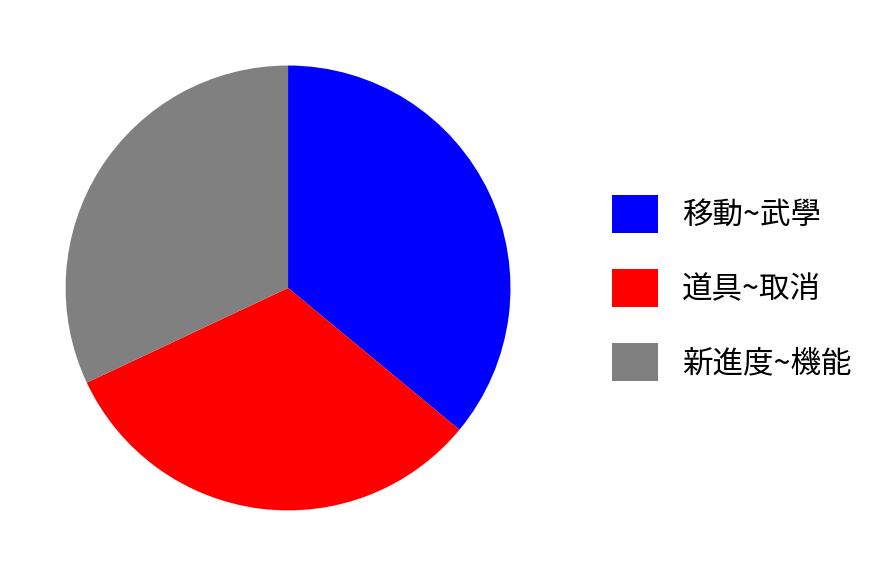

The 移動~武學 slice represents 36% of the pie. True or false?

True